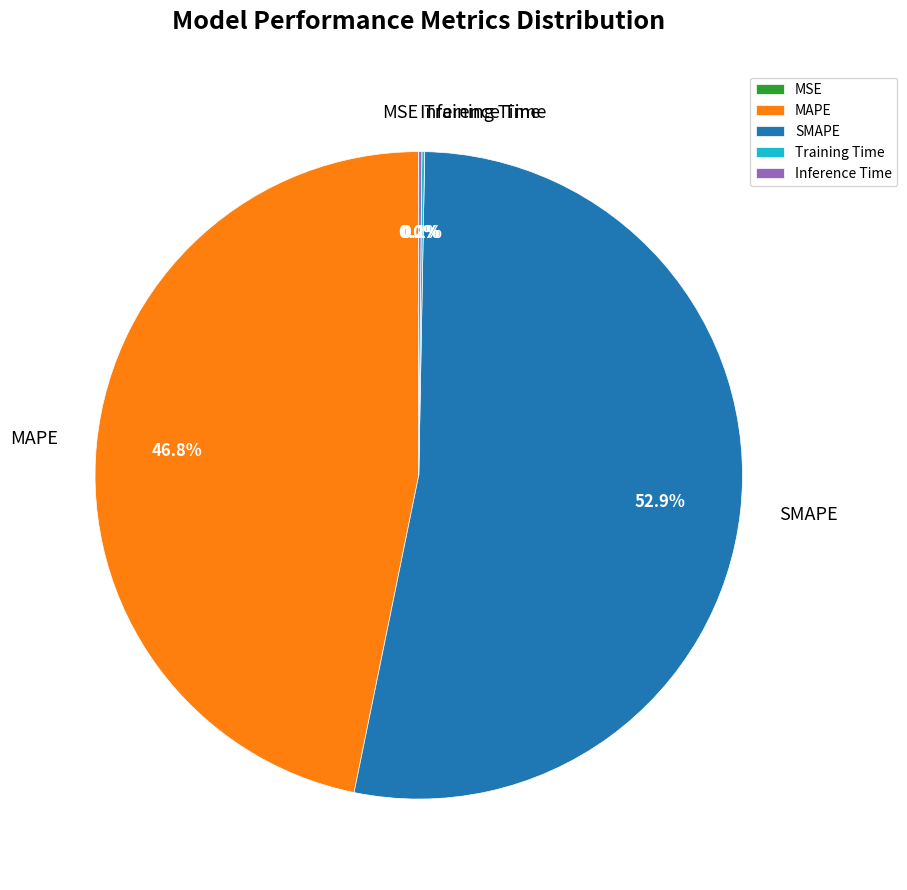

Which category has the biggest portion of the pie?

SMAPE